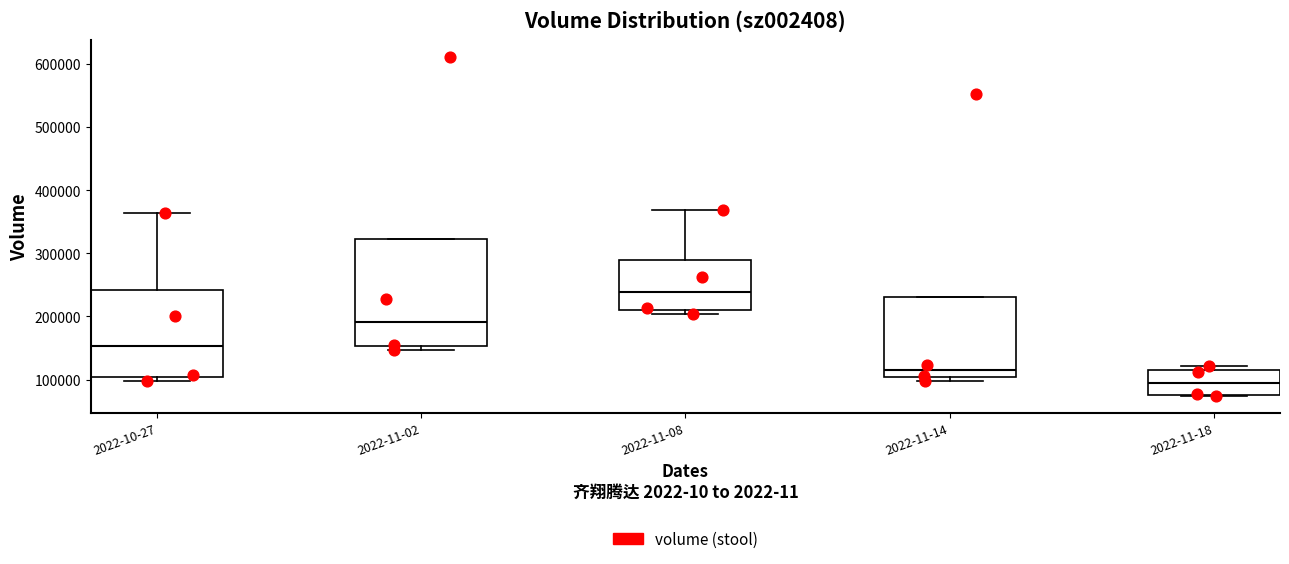

Reading left to right, transcribe this box plot: for each box, give where its median line is, the range the box spans, and where its two whiskers end, as read against the y-axis. The values are not printed on the chart, so give them approximately, as read against the axis.

2022-10-27: median 150000, box 100000 to 240000, whiskers 100000 (just below the box's lower edge) to 360000
2022-11-02: median 190000, box 150000 to 320000, whiskers 150000 (just below the box's lower edge) to 320000
2022-11-08: median 240000, box 210000 to 290000, whiskers 200000 to 370000
2022-11-14: median 120000, box 100000 to 230000, whiskers 100000 (just below the box's lower edge) to 230000
2022-11-18: median 90000, box 80000 to 110000, whiskers 70000 to 120000